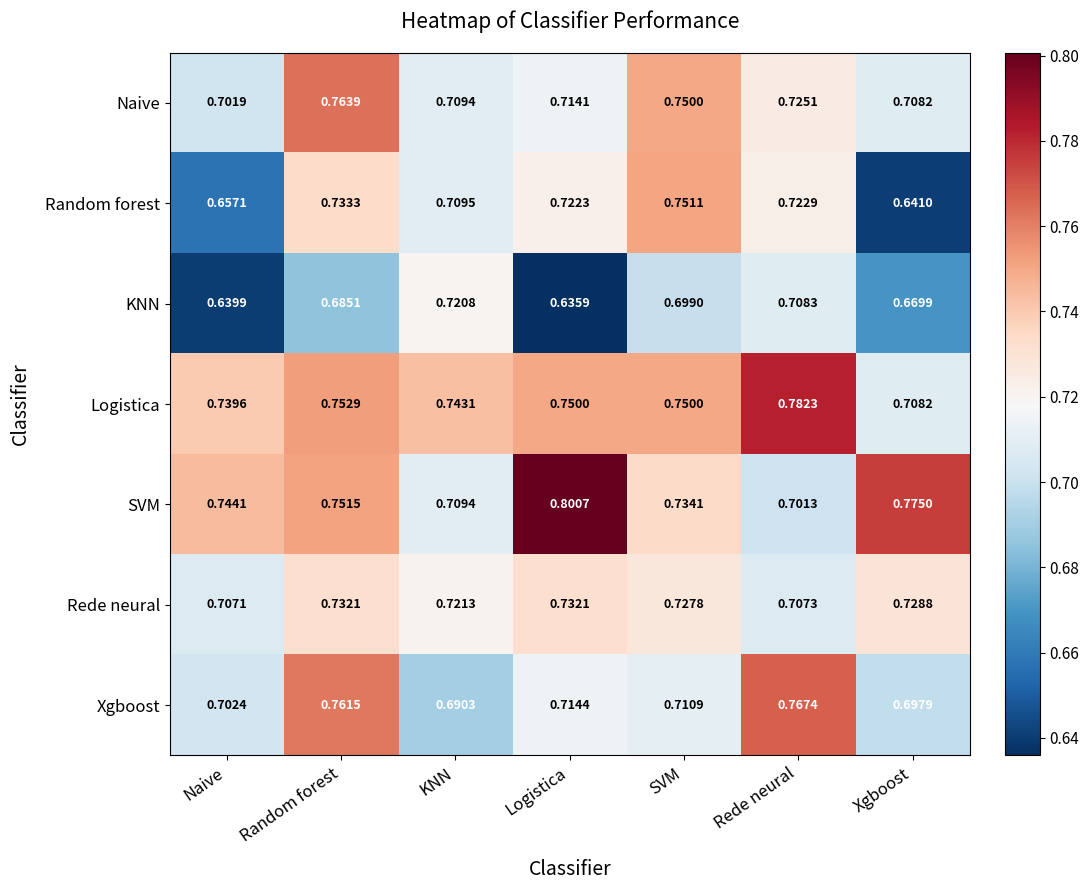

Which series has the widest spread of values?

Random forest